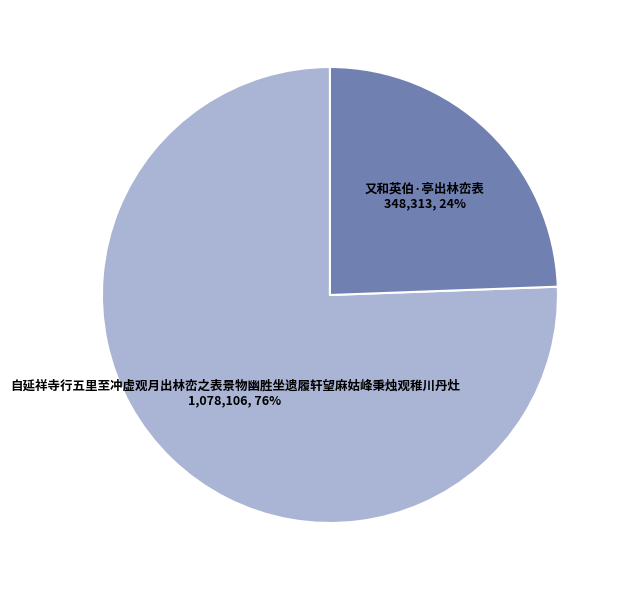

Does any single category account for the majority?

Yes